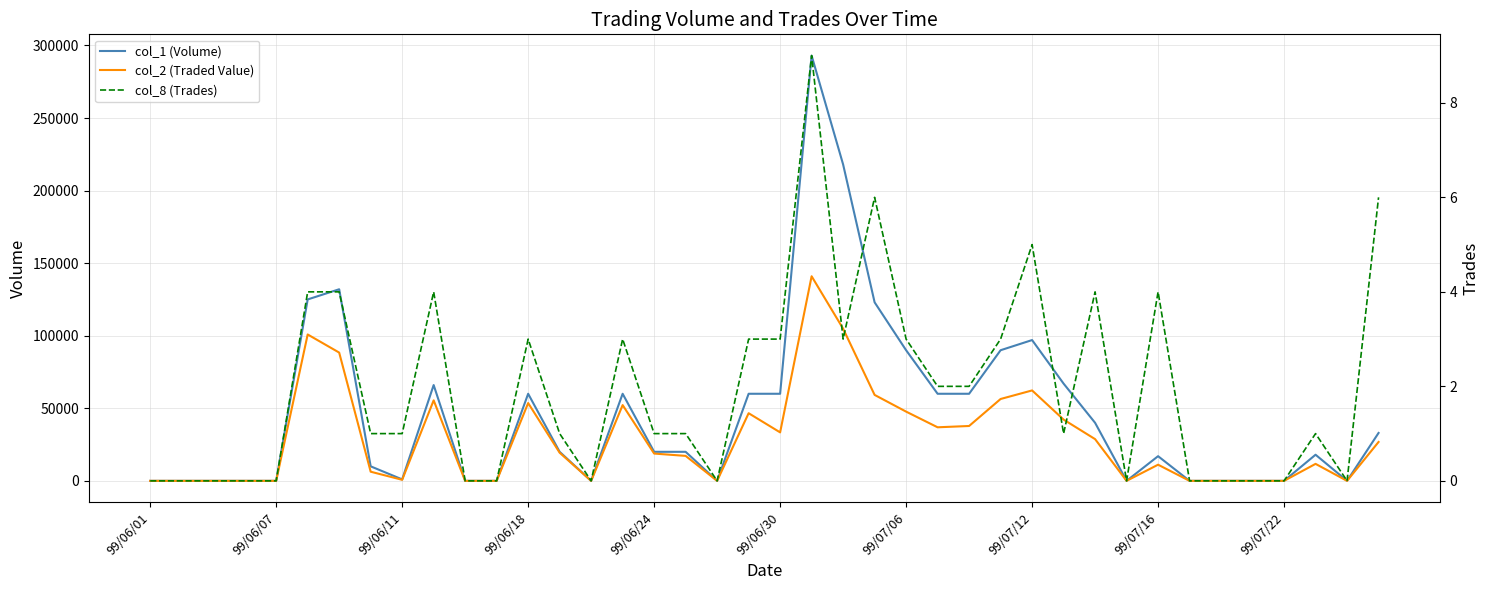

What is the difference between the second highest and second lowest values in the col_8 (Trades) series?

6